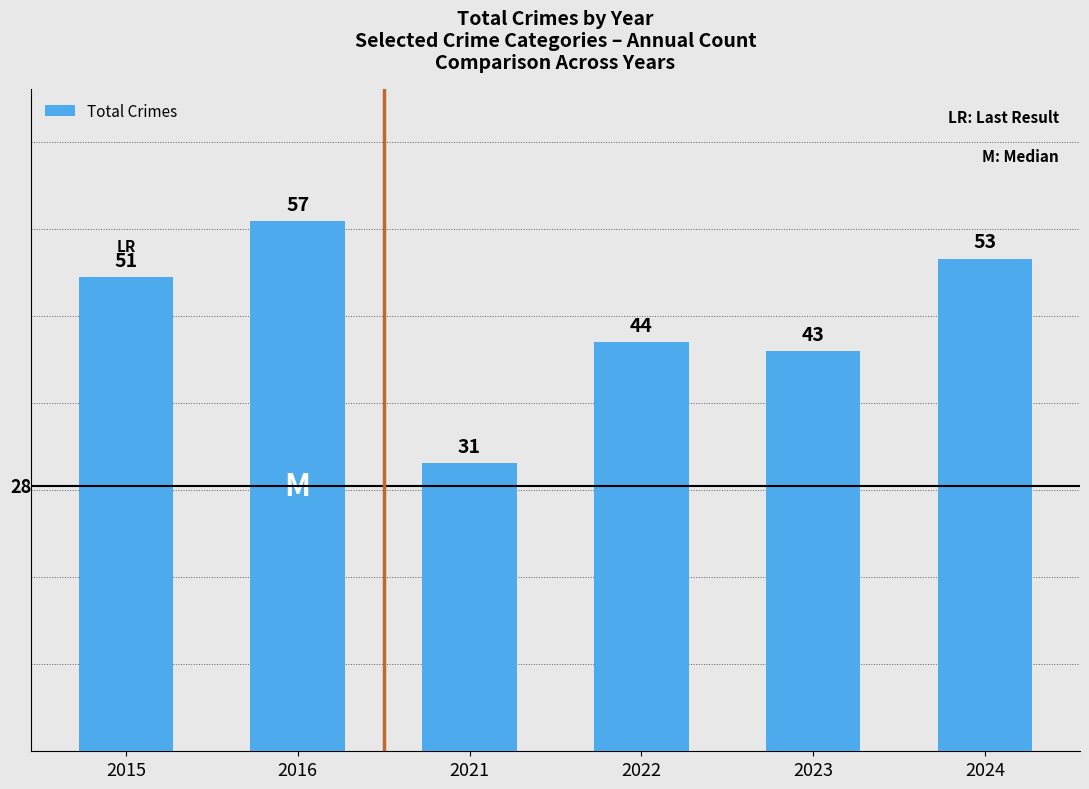

Which label corresponds to the smallest value in the chart?

2021